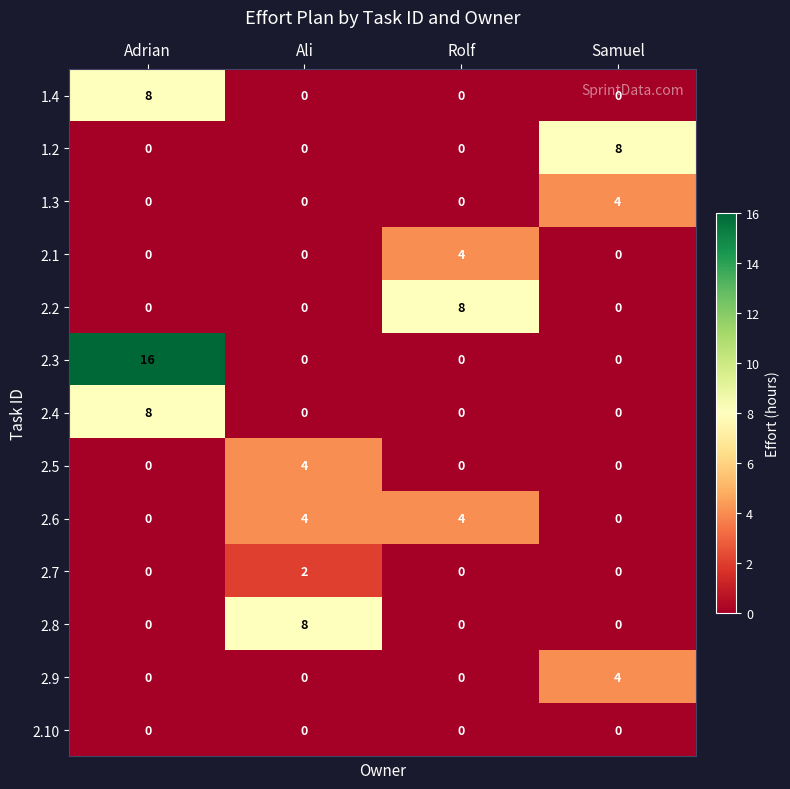

Which series has the largest range (max minus min)?

2.3